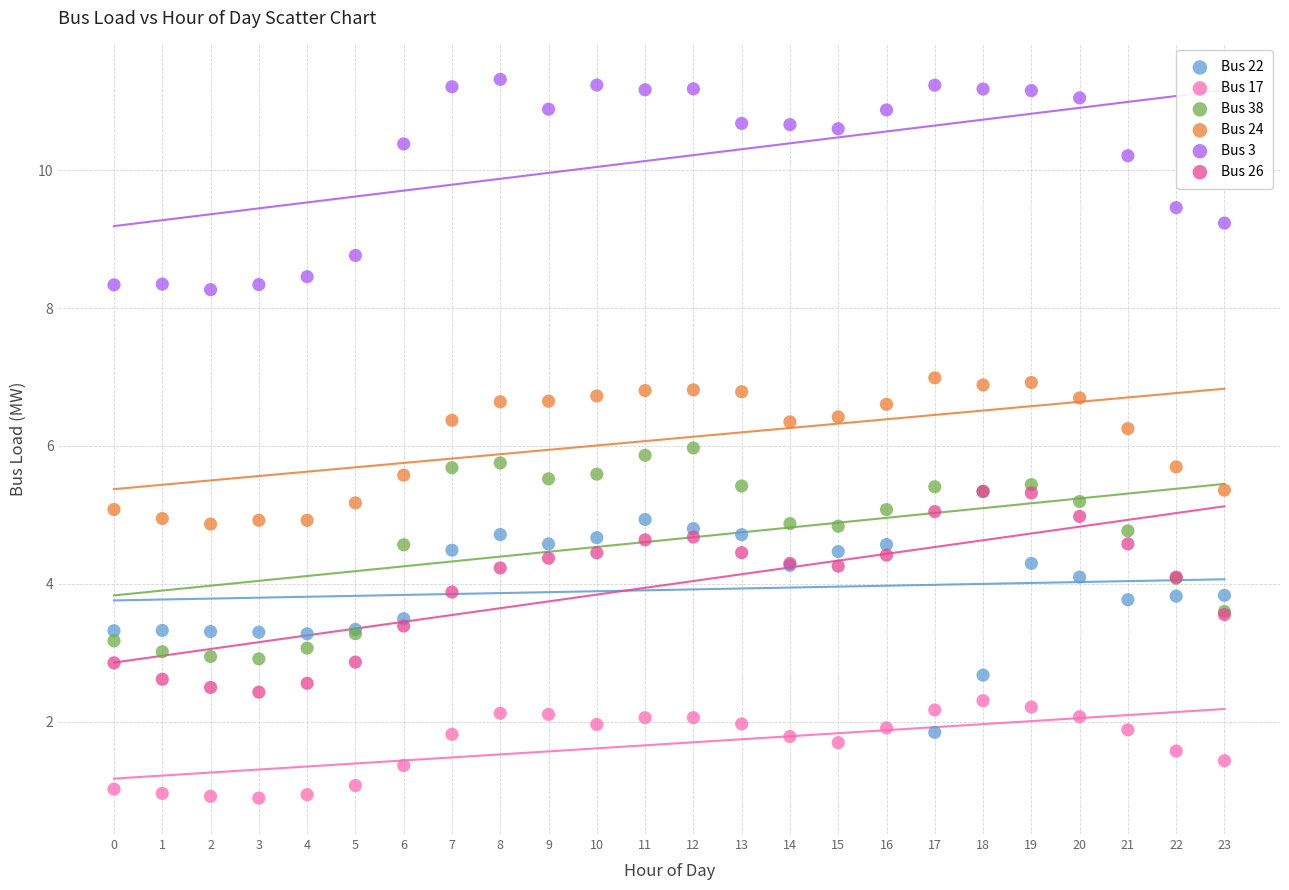

What are all the series names shown in the legend?

Bus 22, Bus 17, Bus 38, Bus 24, Bus 3, Bus 26